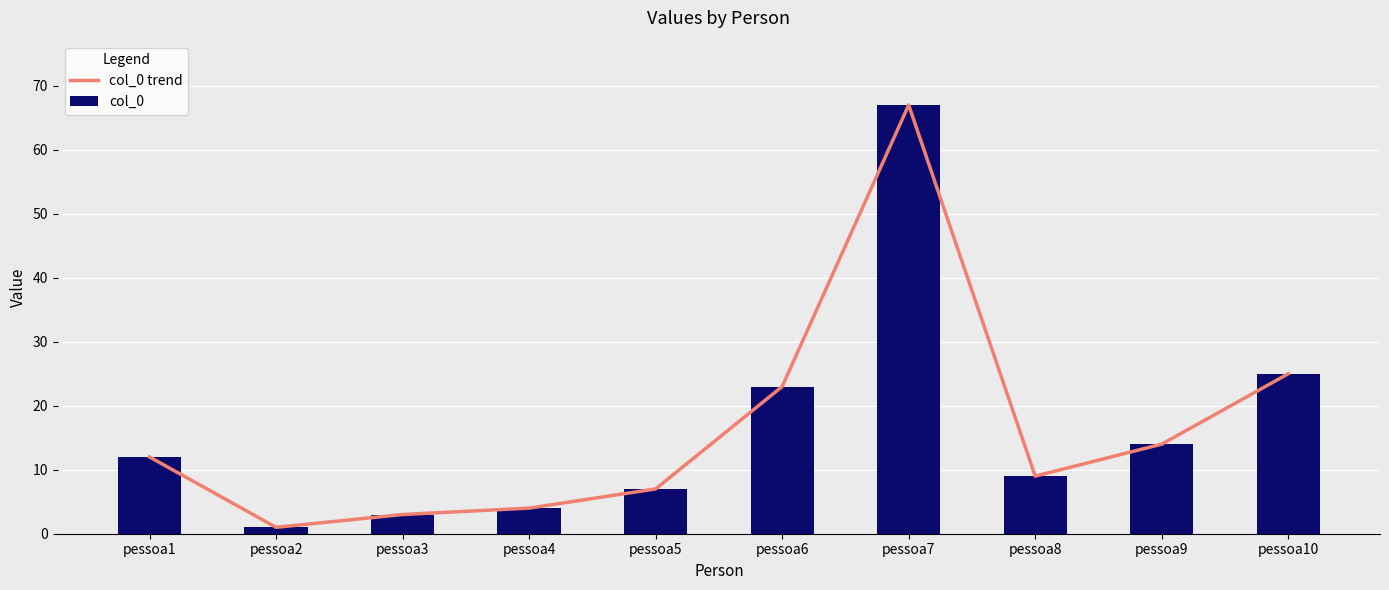

At pessoa6, list the series in order from largest to smallest.

col_0 trend, col_0